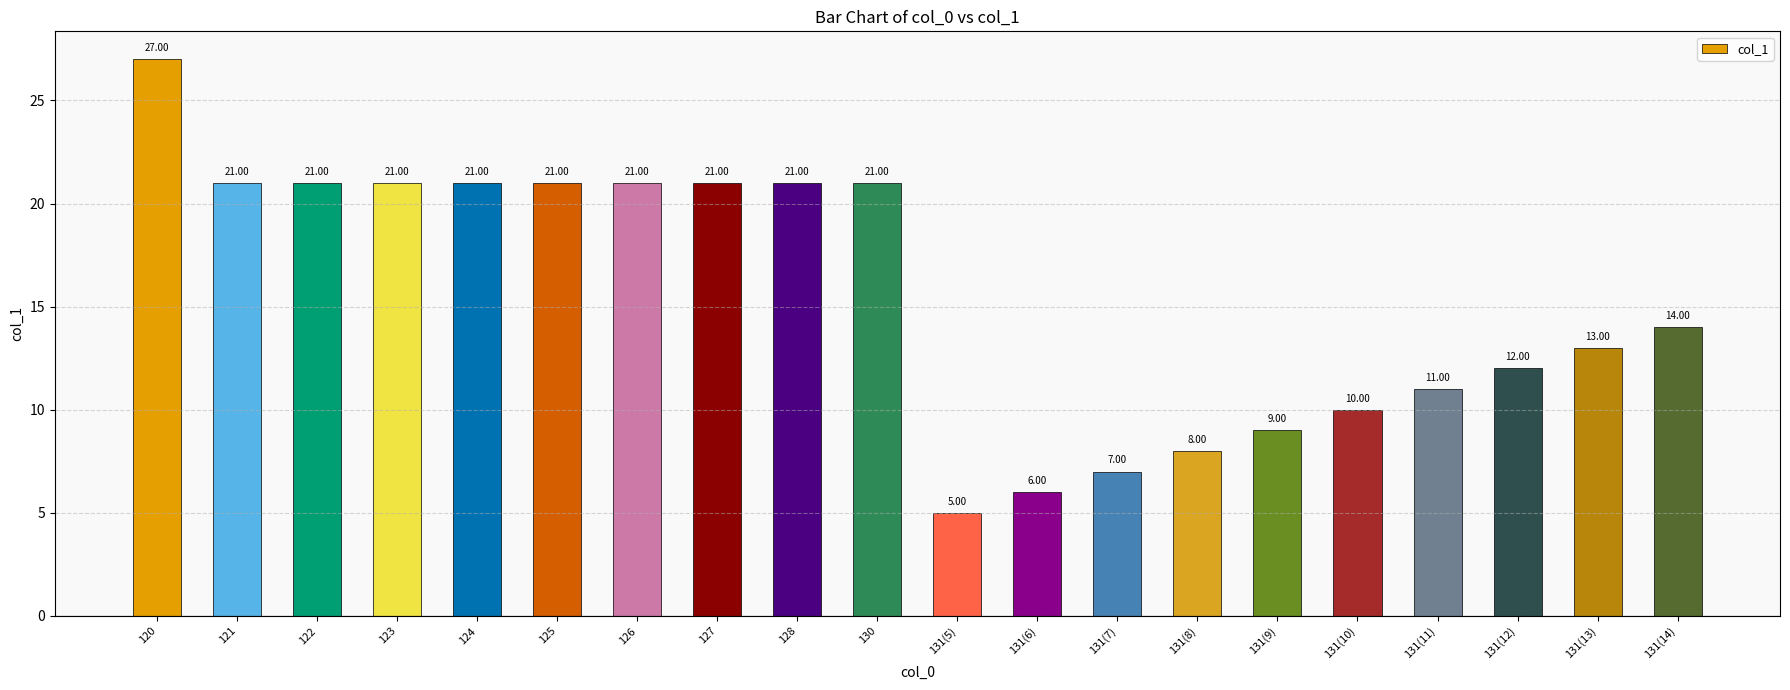

What is the minimum value shown in the chart?

5